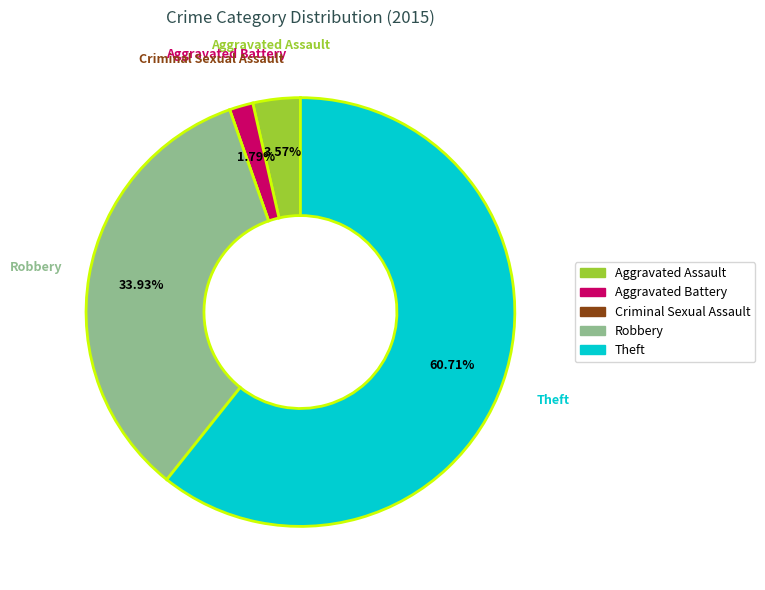

Combined, do Robbery and Aggravated Battery account for over 50%?

No